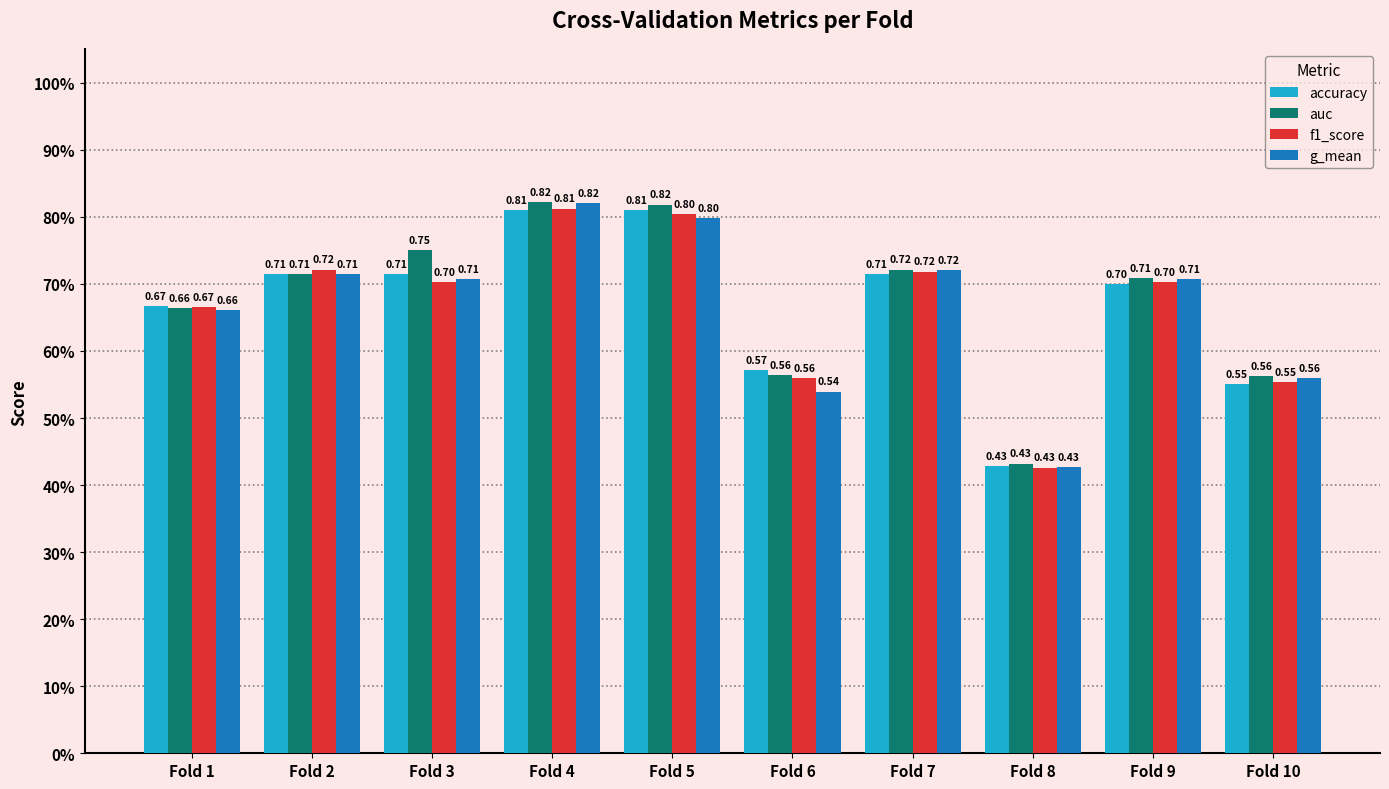

What are all the series names shown in the legend?

accuracy, auc, f1_score, g_mean